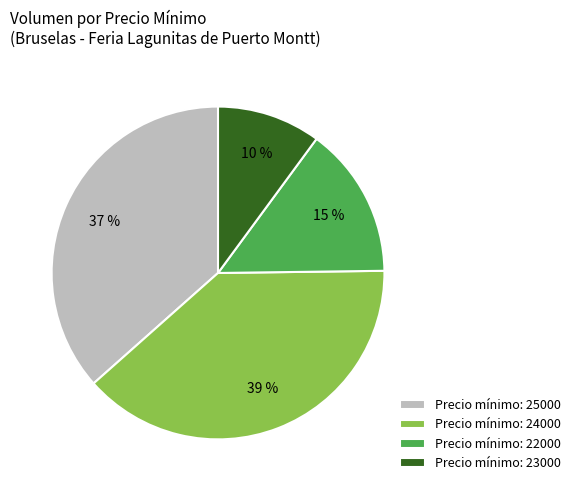

To the nearest percent, what portion does Precio mínimo: 22000 represent?

15%